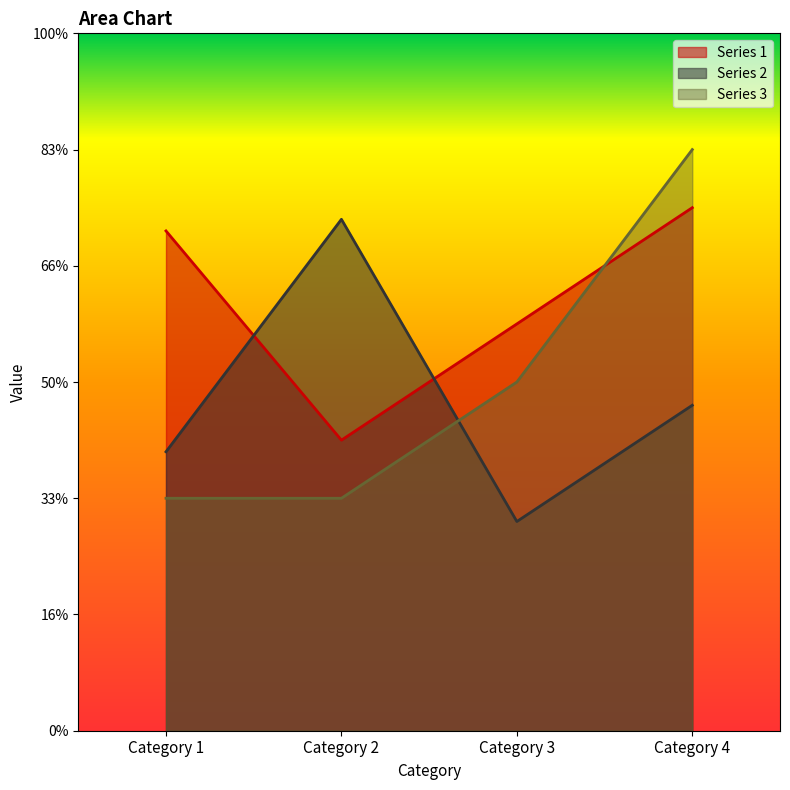

Rank the series at Category 1 from lowest to highest value.

Series 3, Series 2, Series 1